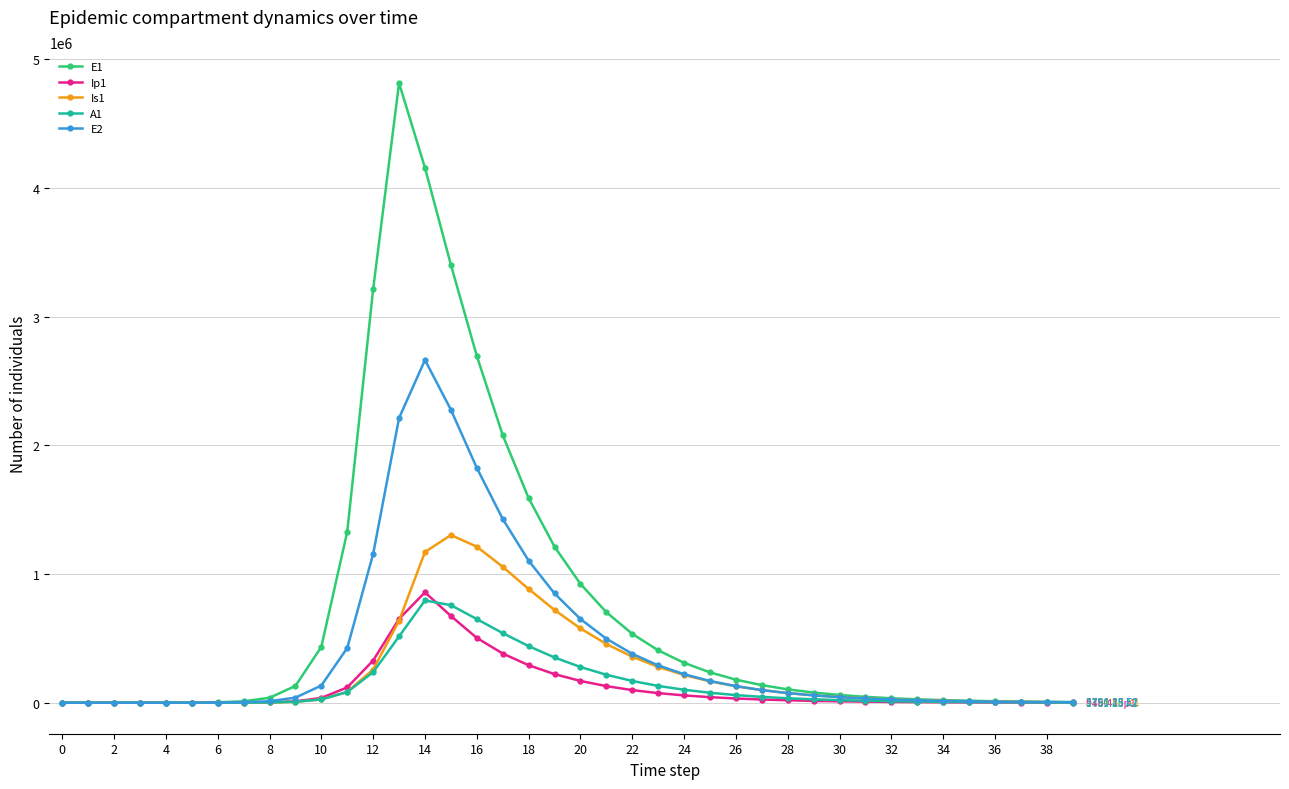

True or false: Ip1 has more than 0 interior local peaks.

True